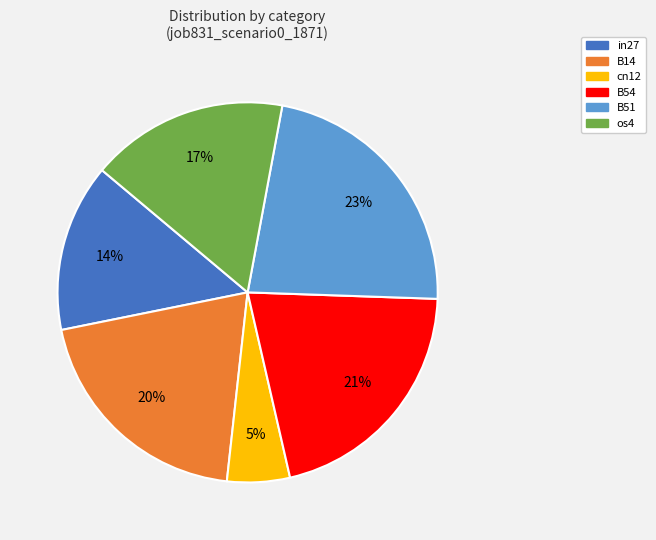

What is the smallest slice in the pie chart?

cn12